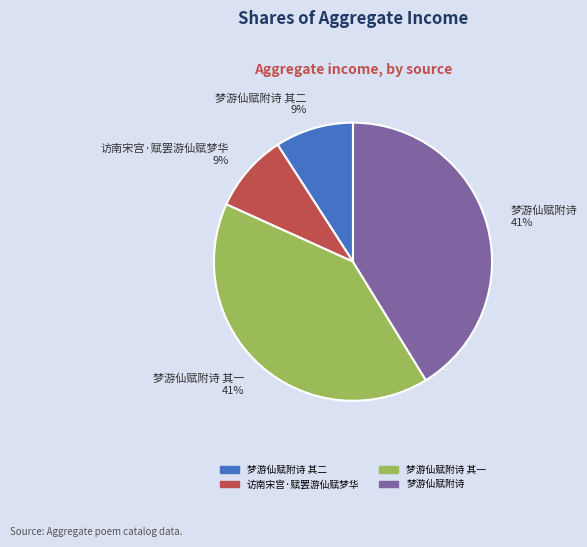

Does 梦游仙赋附诗 其一 represent more than half of the total?

No